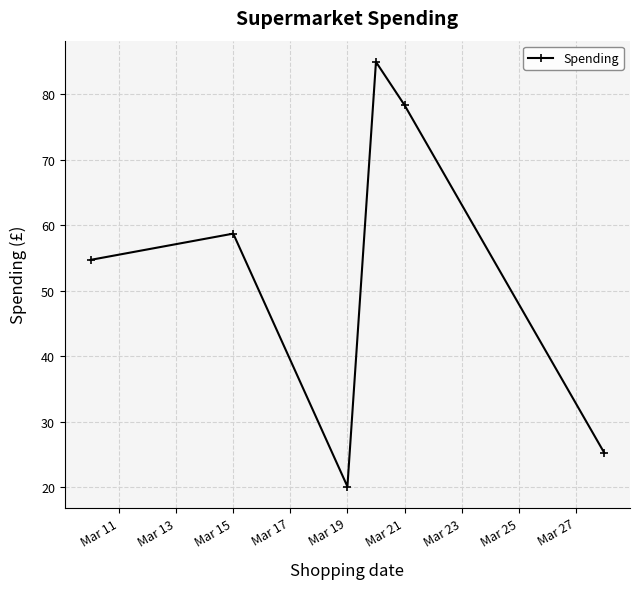

What is the value of the 1st point from the left?

54.7